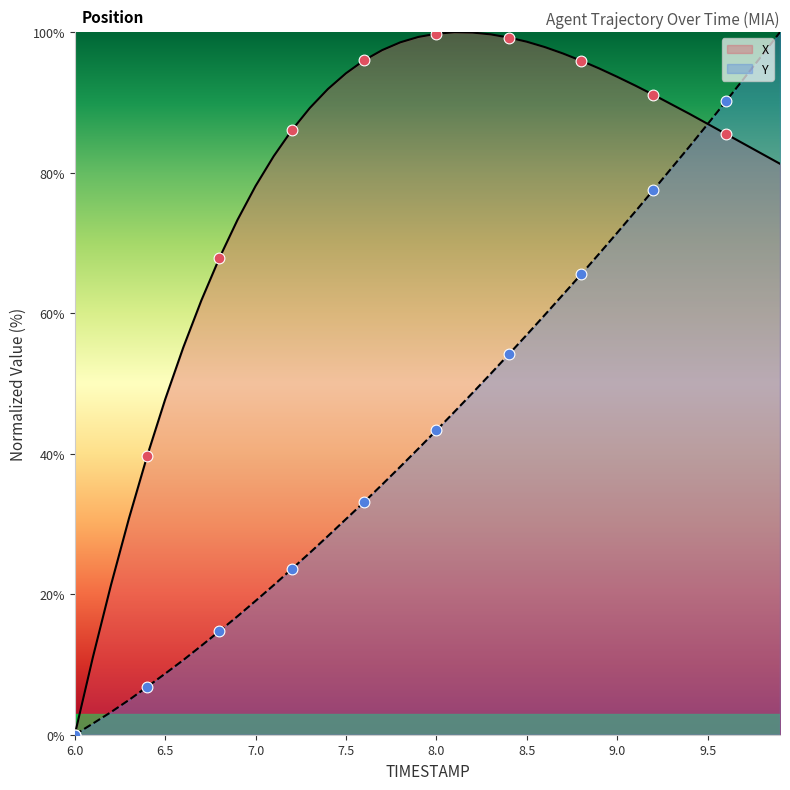

Which series has the largest total across all categories?

X